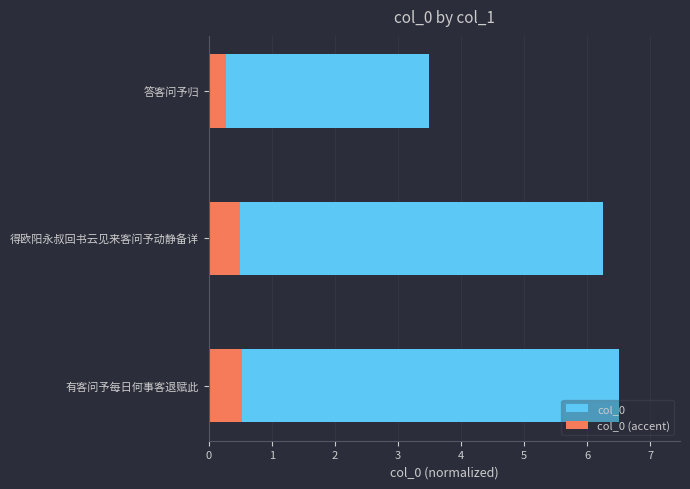

Is it true that col_0 (accent) equals 0.3 at 0?

False